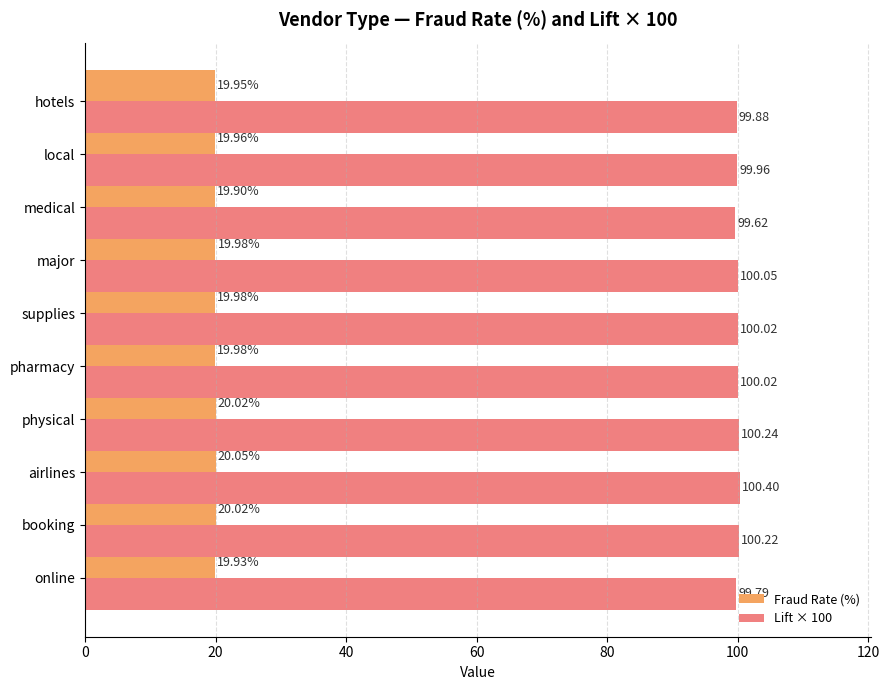

Where is Fraud Rate (%) nearest to the value 19?

medical